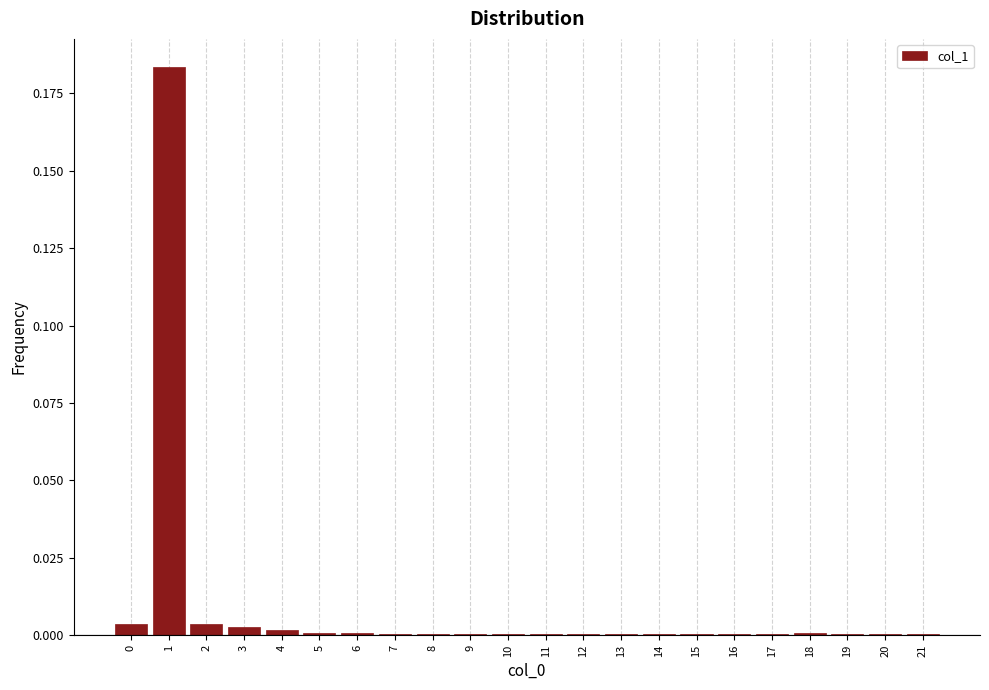

True or false: the data shows 0.0 at 12.

True